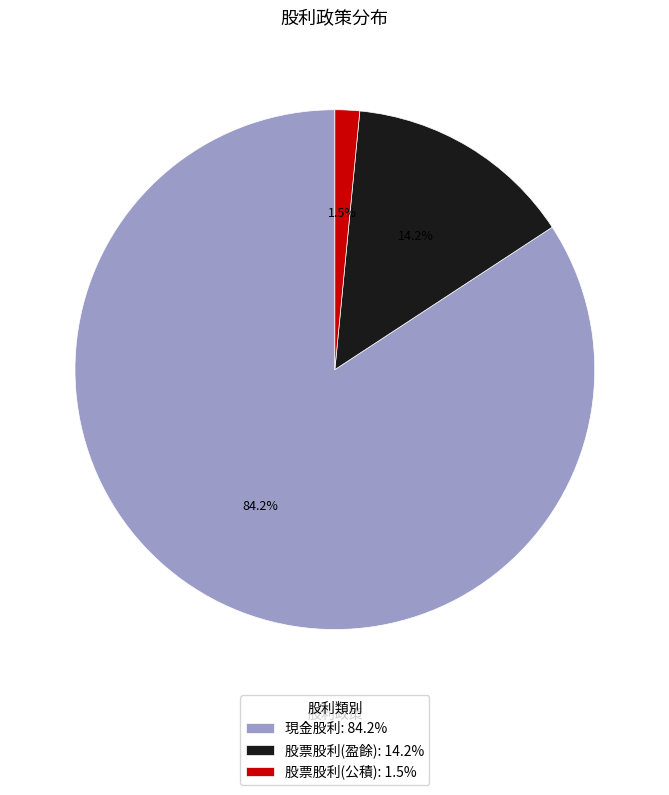

Is there any slice that represents more than half of the pie?

Yes